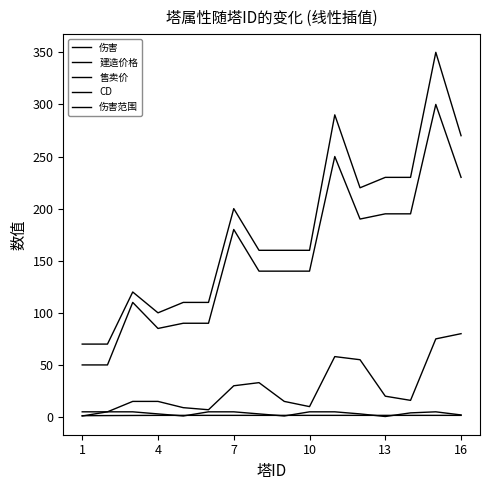

Does the chart display data point markers on the line(s)?

No